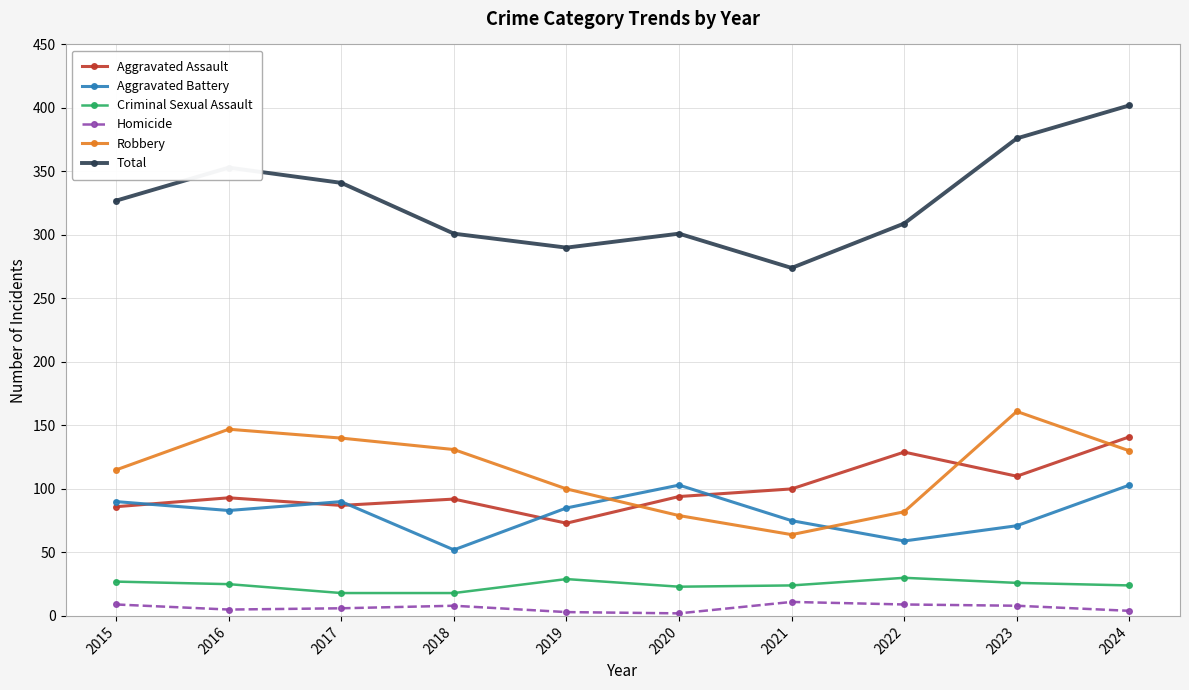

What are all the series names shown in the legend?

Aggravated Assault, Aggravated Battery, Criminal Sexual Assault, Homicide, Robbery, Total